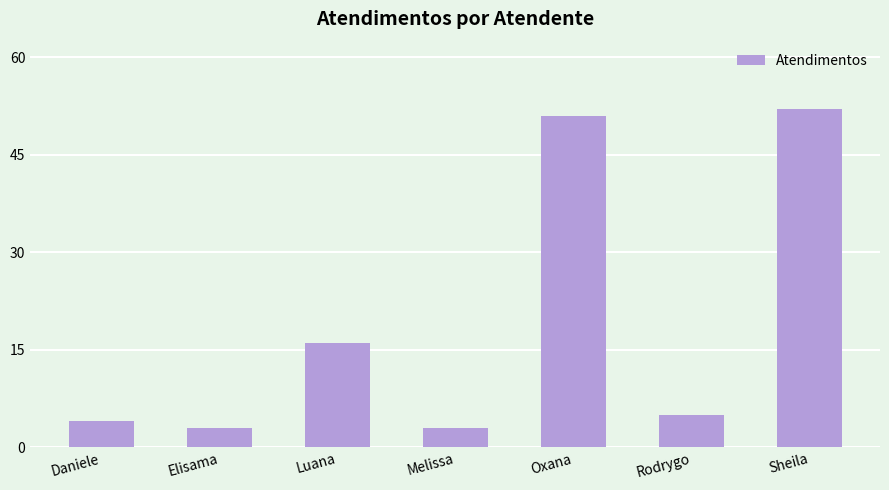

What is the sum of the values at Melissa and Sheila?

55